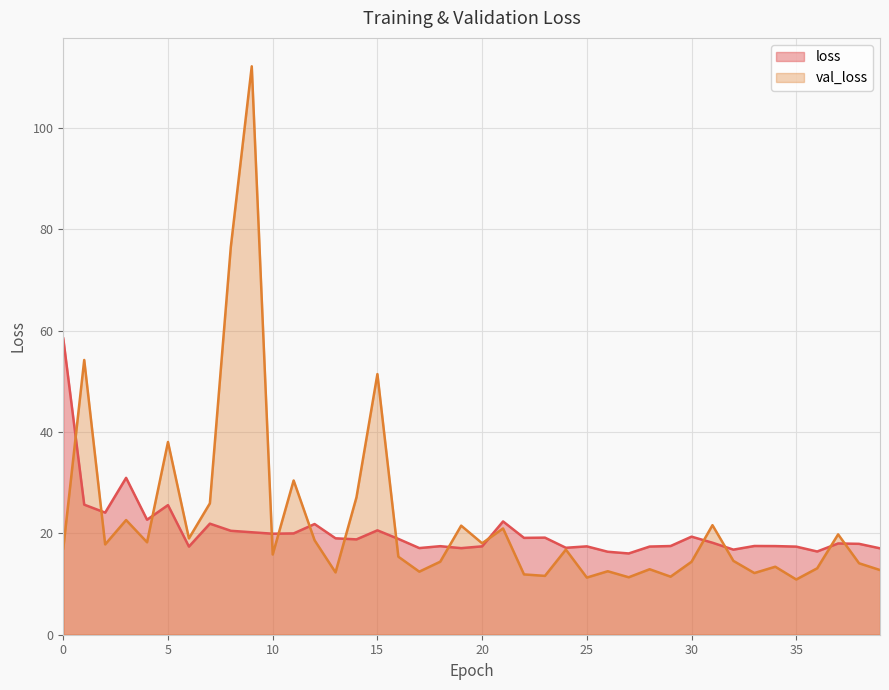

Where is loss nearest to the value 37?

3